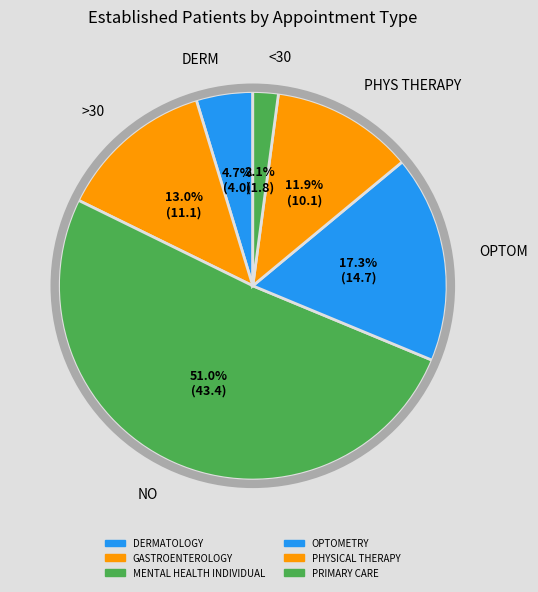

What is the change in value from DERMATOLOGY to PRIMARY CARE?

-2.2